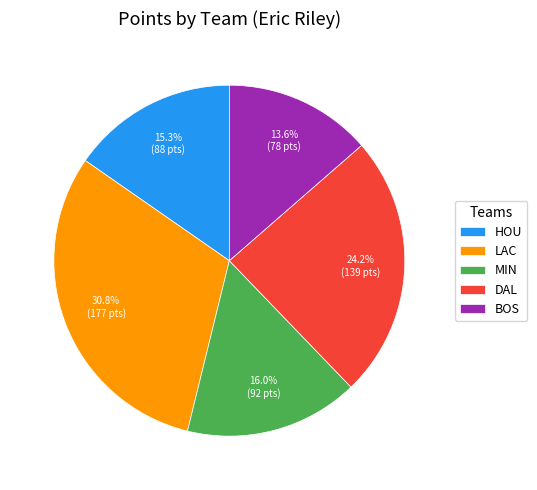

Rank the categories by value from highest to lowest.

LAC, DAL, MIN, HOU, BOS